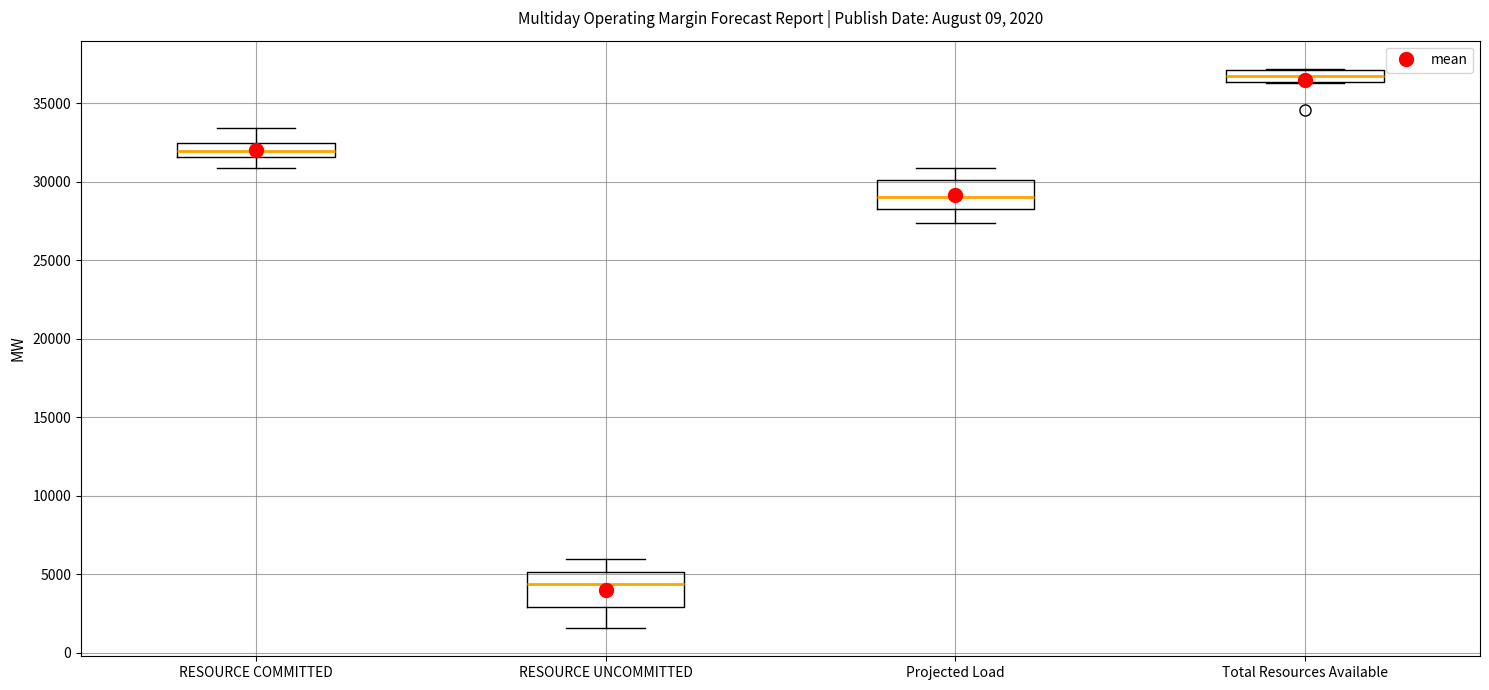

Which box has the highest median line?

Total Resources Available